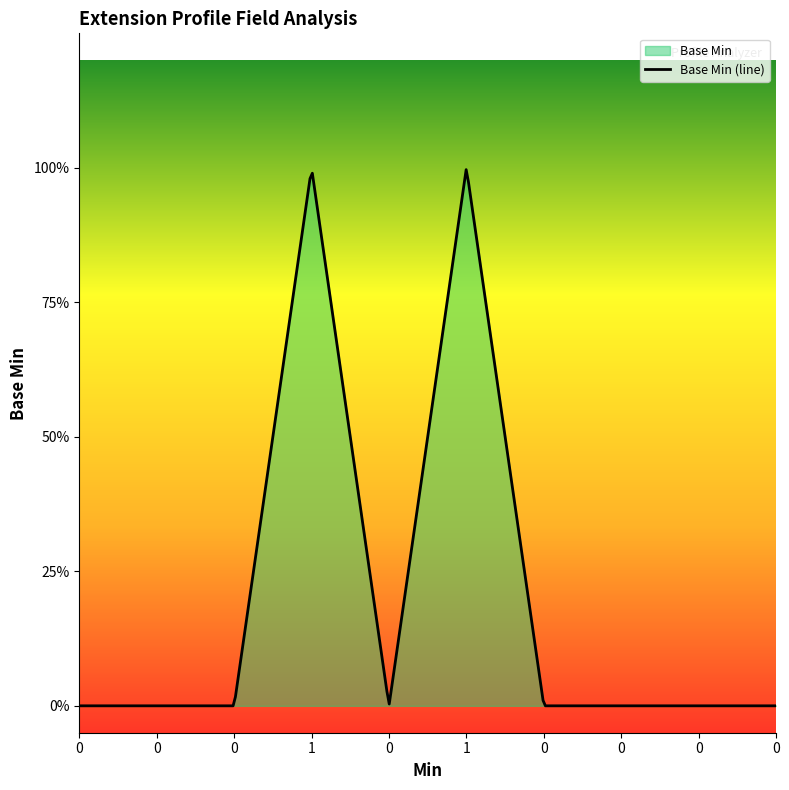

Reading left to right, transcribe all the data shown in this chart.

0	0	0	1	0	1	0	0	0	0